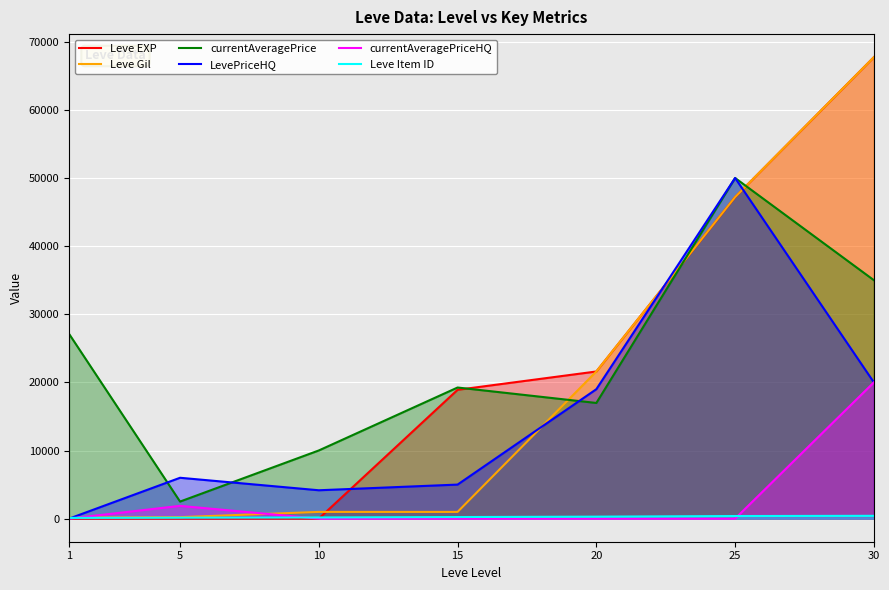

The LevePriceHQ series shows 1985 at 5. True or false?

False